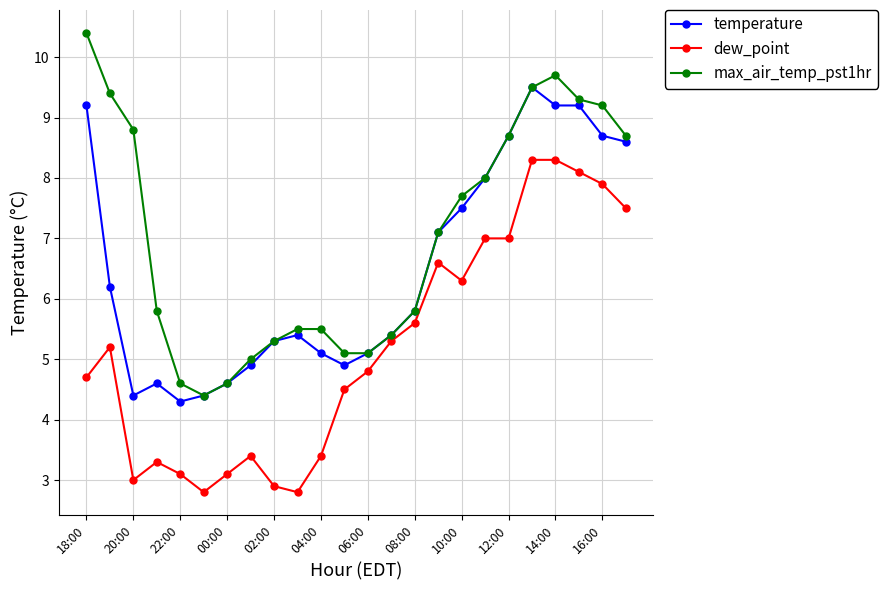

List the series in order of their peak value, highest first.

max_air_temp_pst1hr, temperature, dew_point